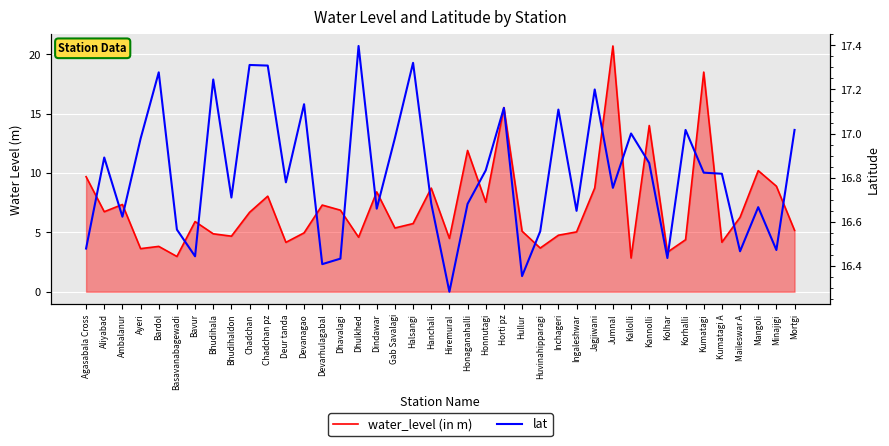

List the series in order of their peak value, lowest first.

lat, water_level (in m)